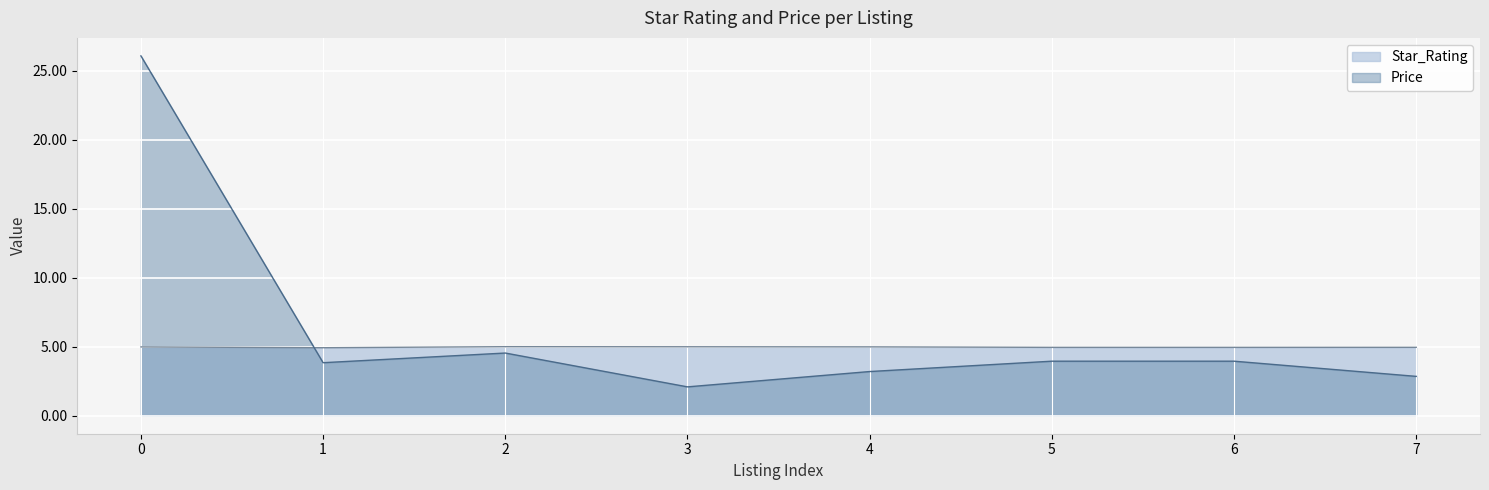

How many series are shown in this chart?

2